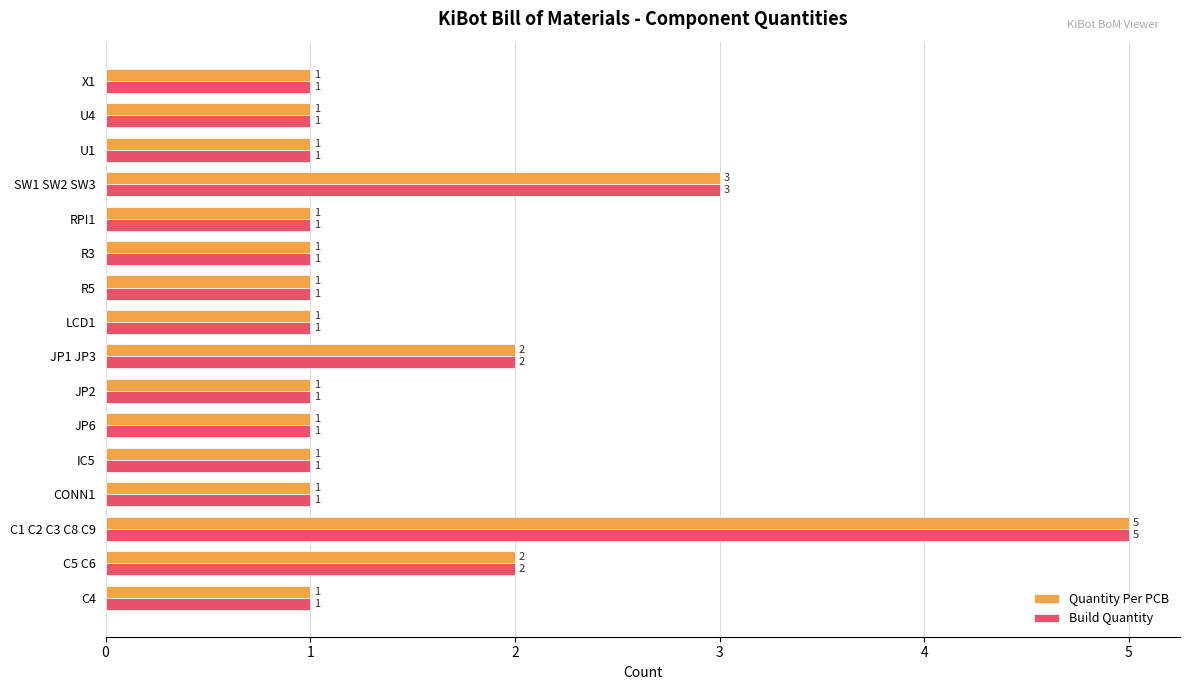

Count the Quantity Per PCB values in the range 1 to 2.

14